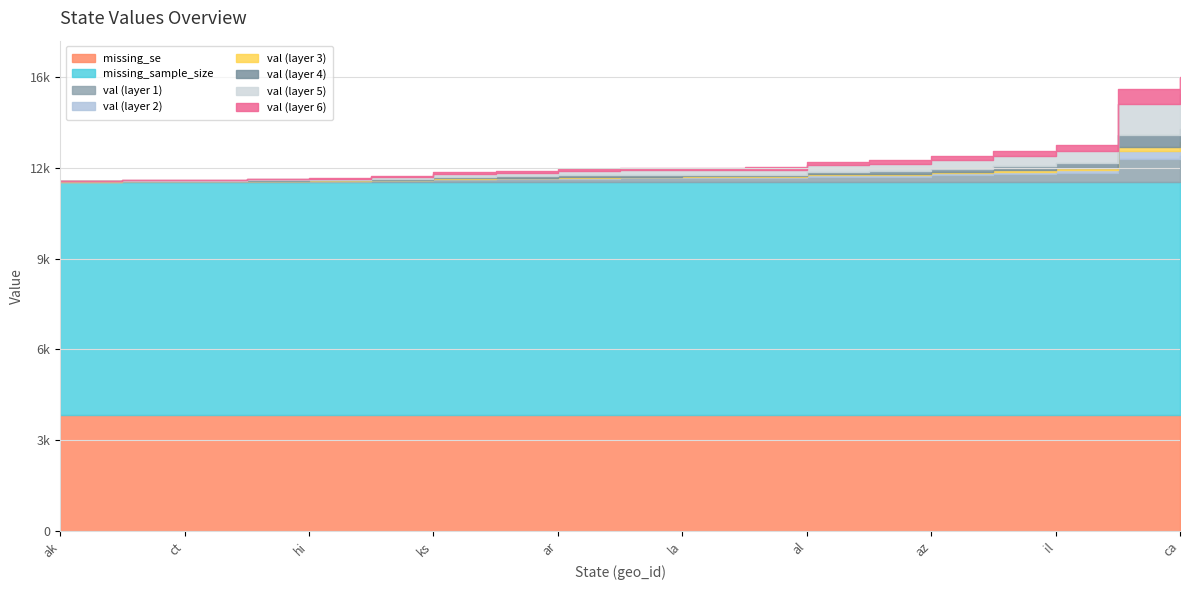

At which label does missing_se reach its peak?

al